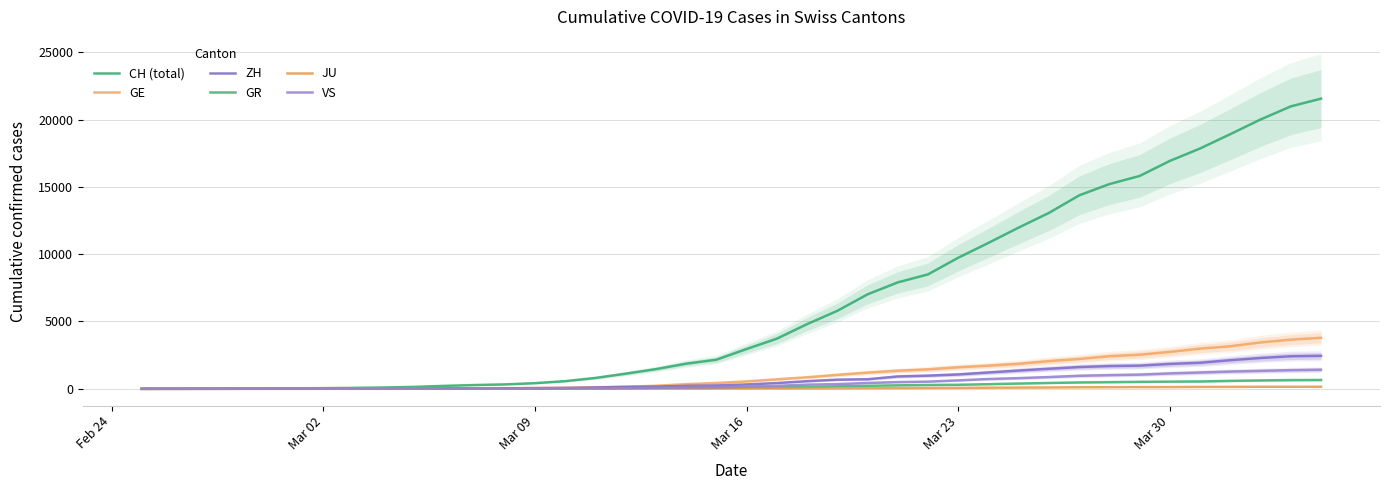

True or false: GE and VS intersect in this chart.

False